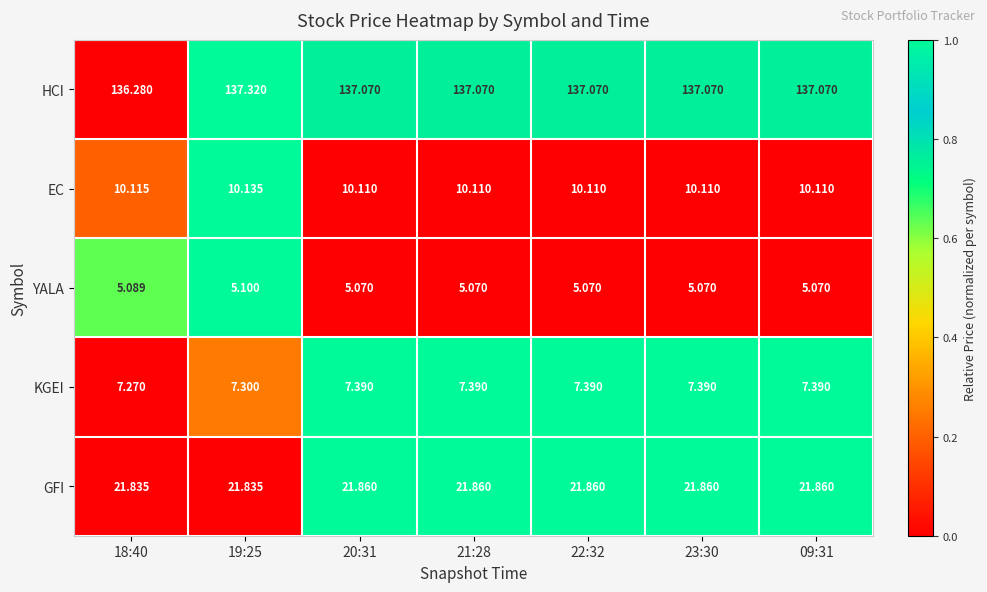

Is the value of HCI at 21:28 greater than the value of YALA at 21:28?

Yes